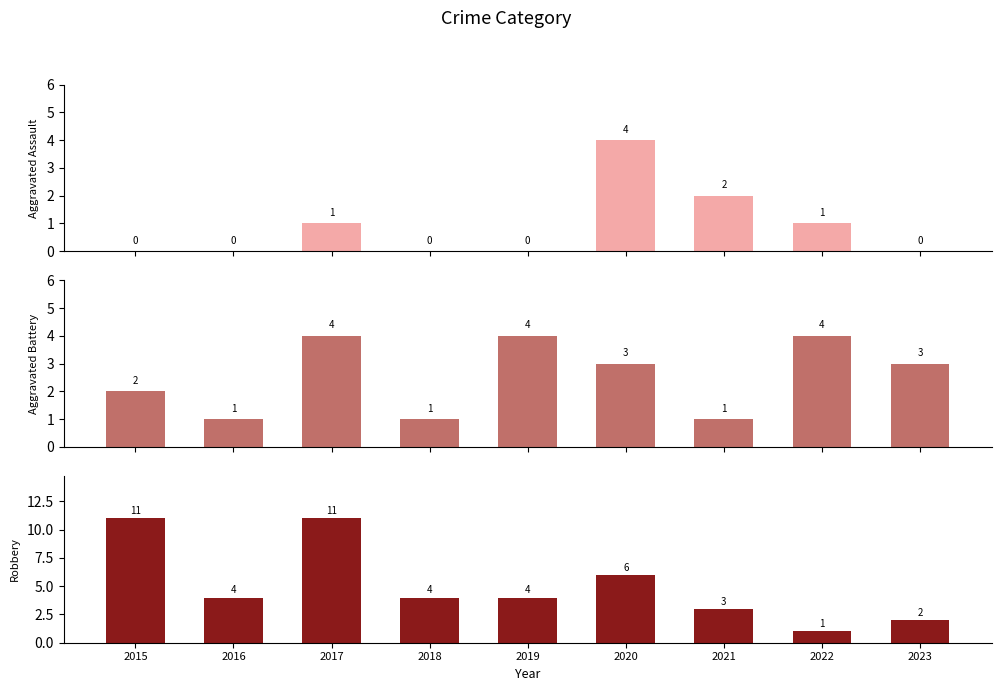

Which series has the largest total across all categories?

Robbery